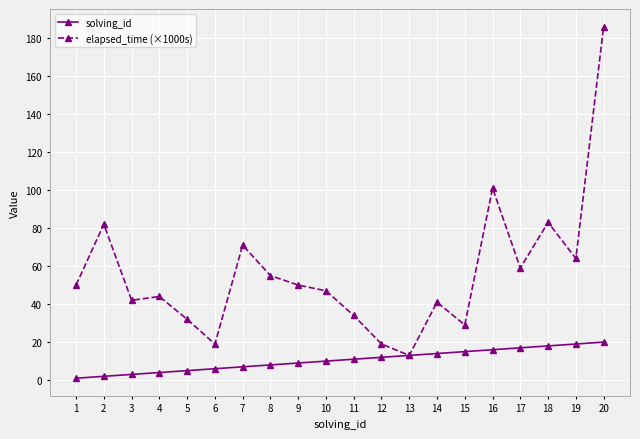

Is it true that solving_id equals 9 at 9?

True